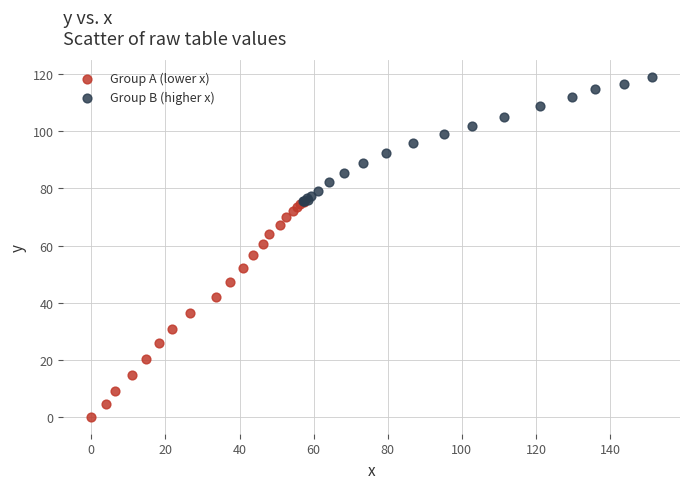

Which series has the largest Y range (max minus min)?

Group A (lower x)